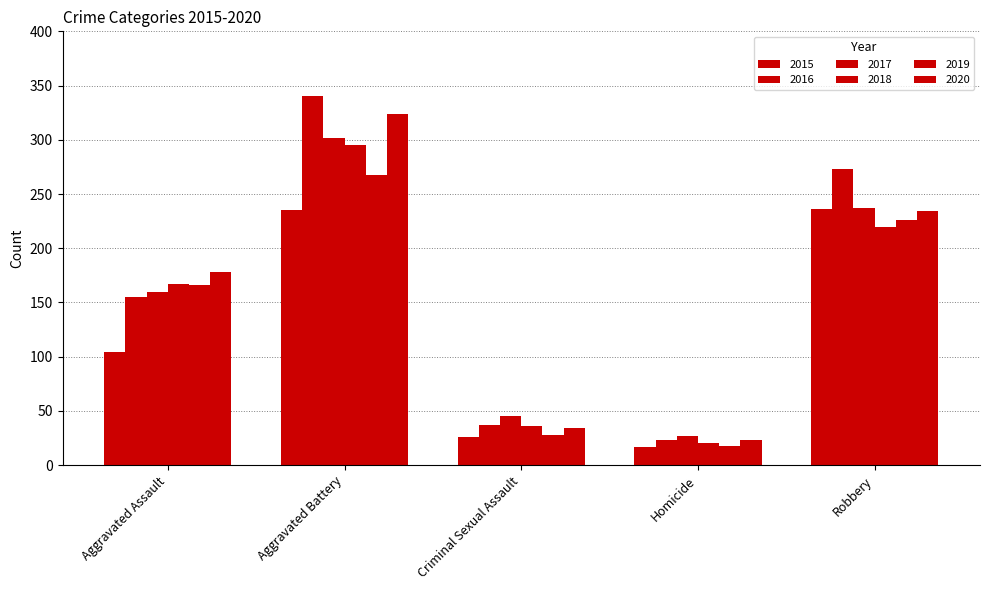

What is the value of the 2020 bar at the 5th from the left?

234